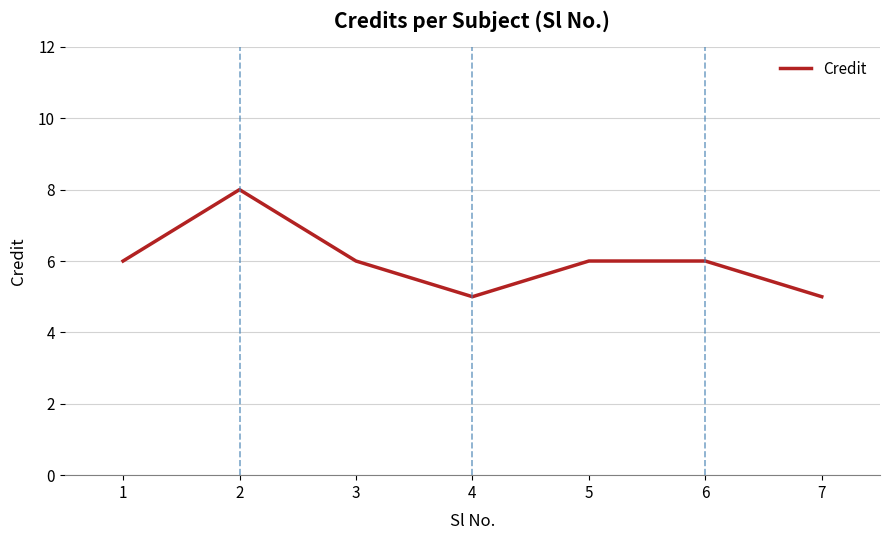

How many interior local valleys (lower than both neighbors) does the data have?

1